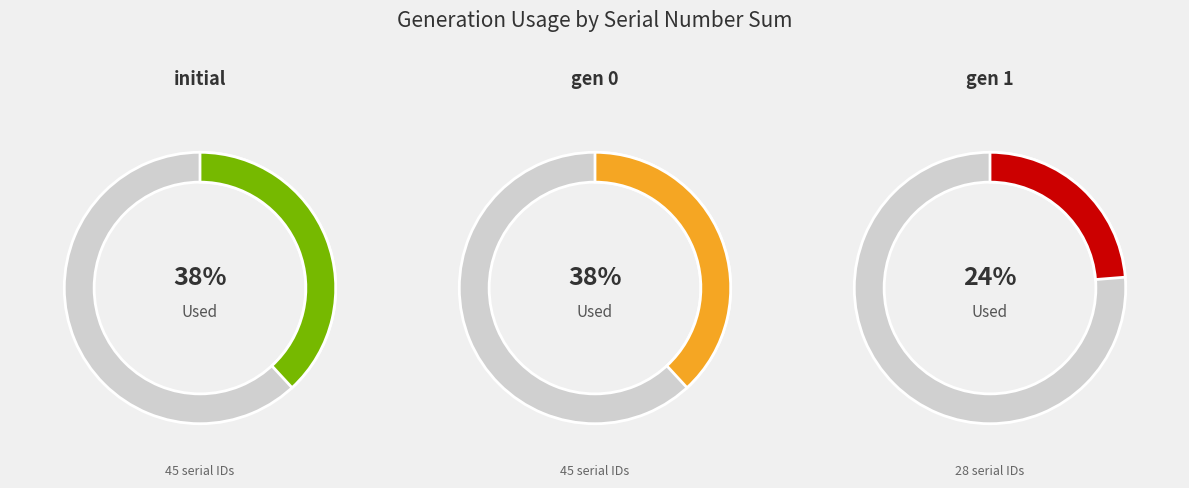

Which series changed the most between 1 and 2?

used